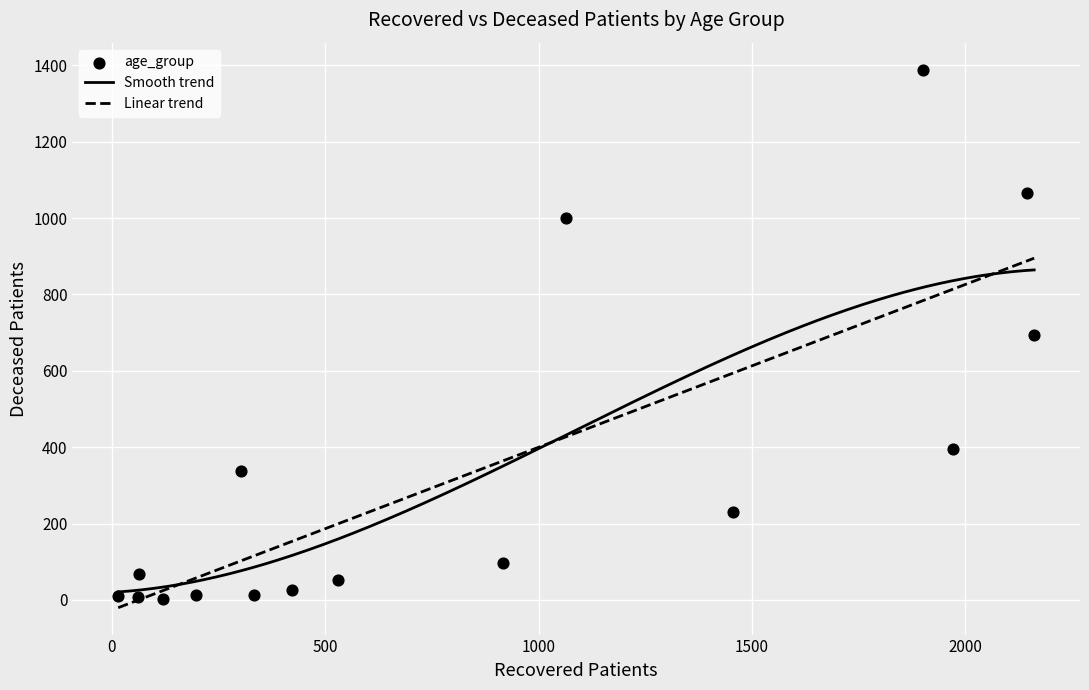

What is the range of X values (max minus min)?

2146